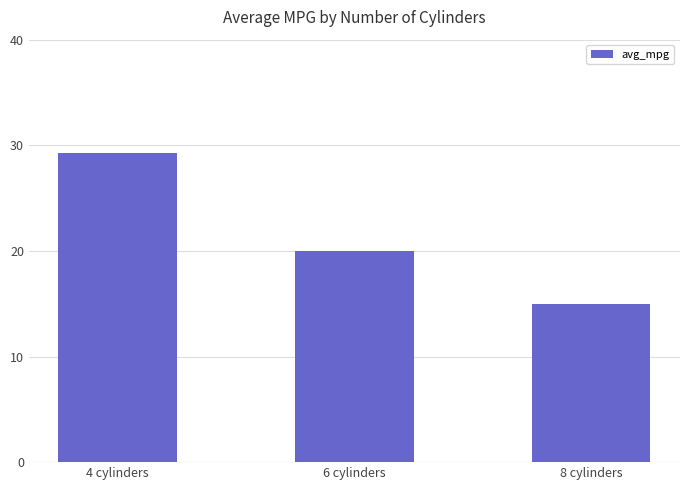

Which has a higher value, 4 cylinders or 6 cylinders?

4 cylinders